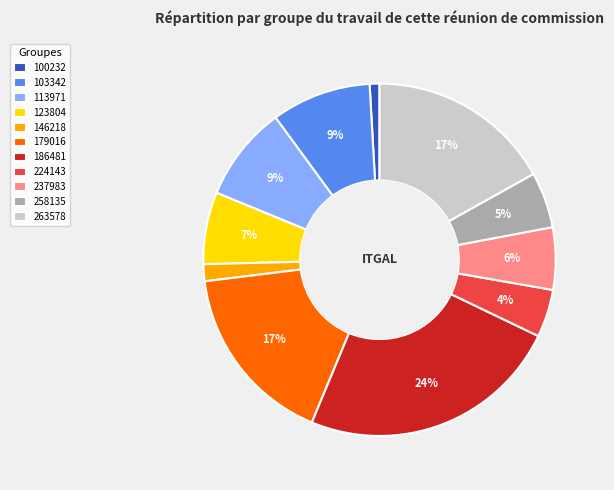

Count the number of slices in the pie.

11